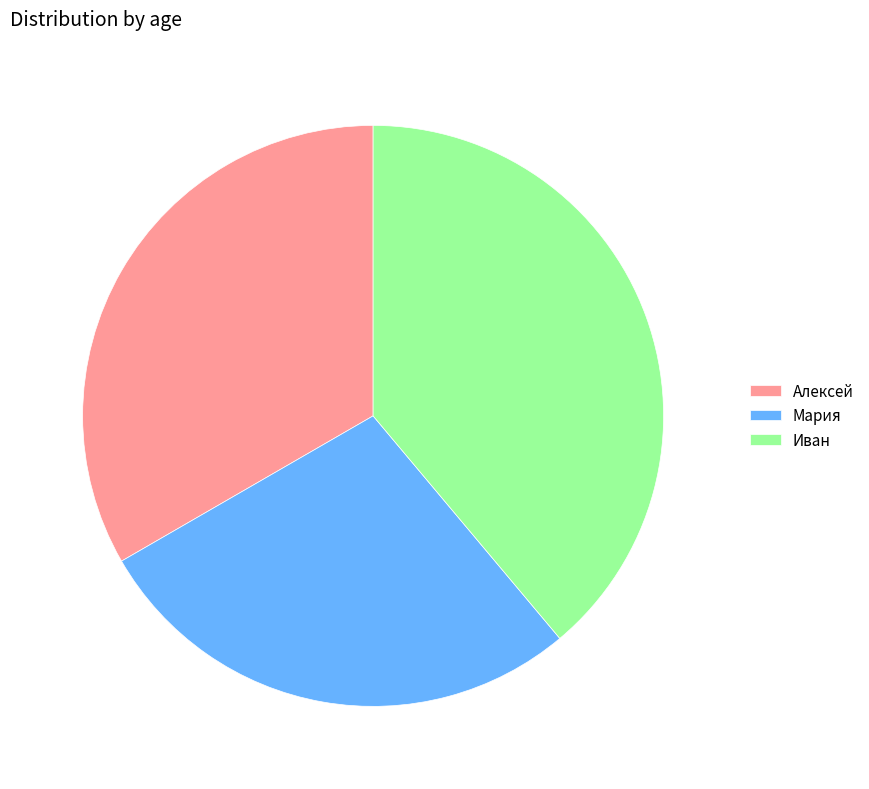

Count the number of slices in the pie.

3